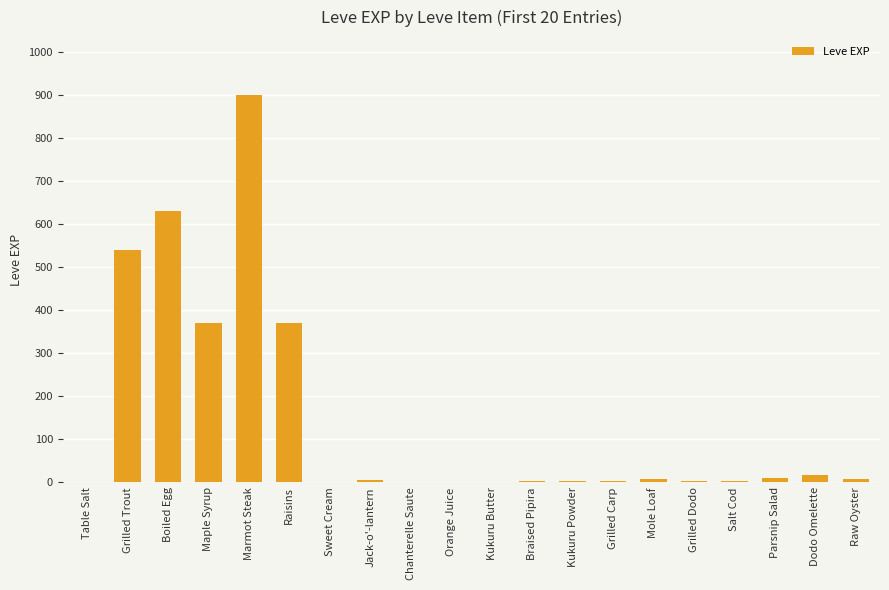

Which category has the highest value across all series?

Marmot Steak